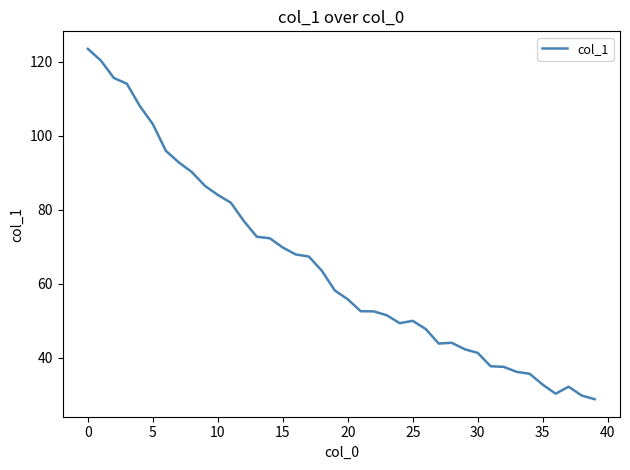

How many categories are shown in the chart?

40